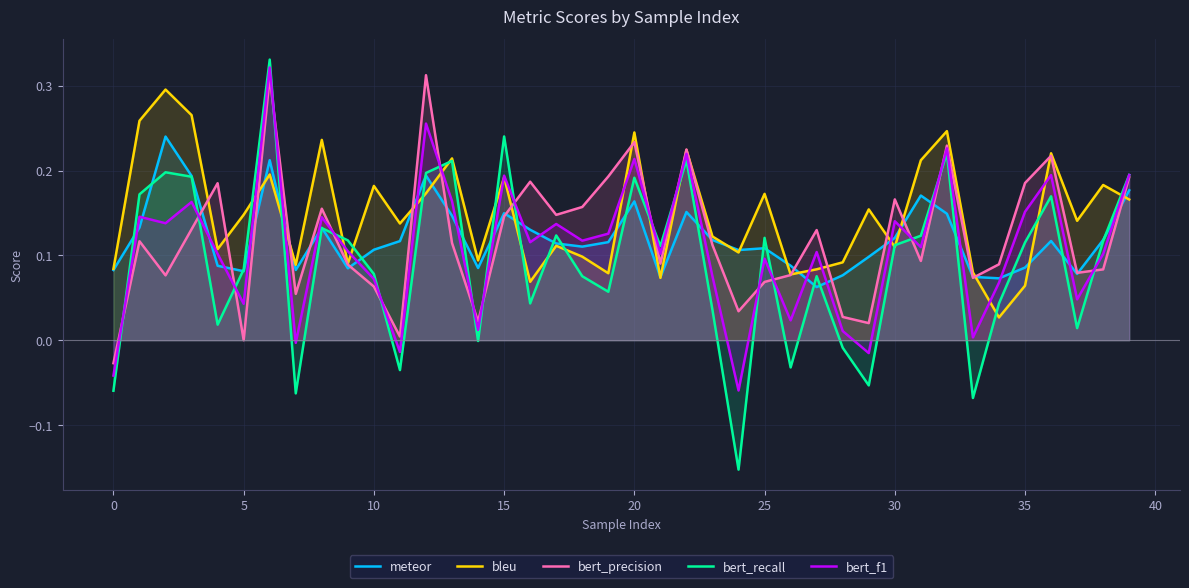

What is the sum of the meteor values at 40 and 32?

0.2